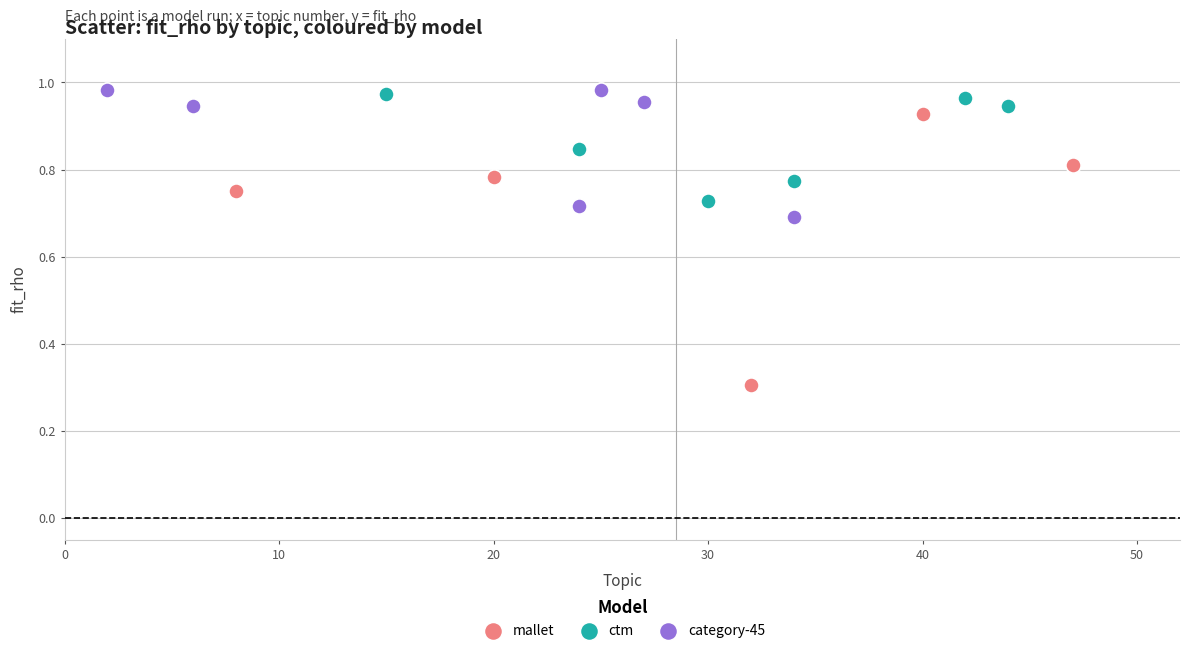

Which series contains the lowest Y value?

mallet